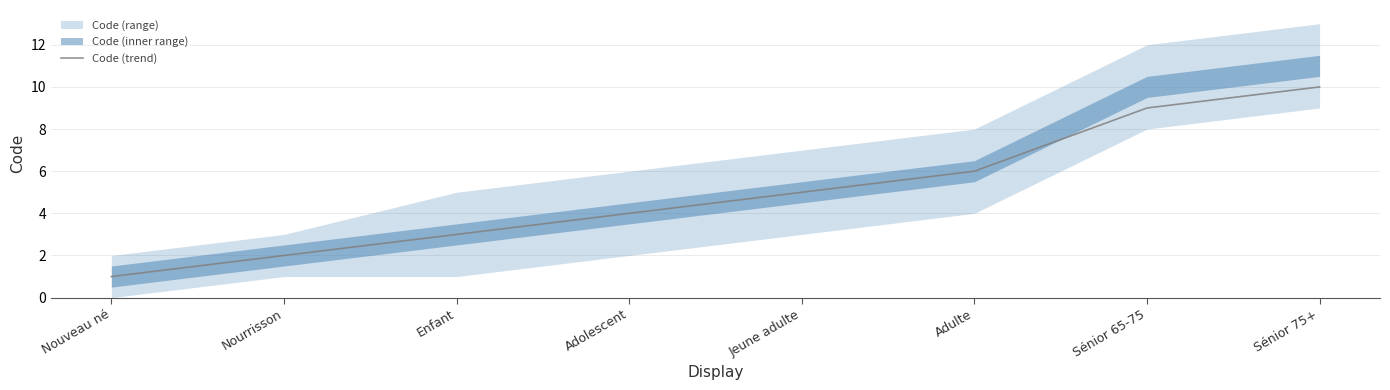

How many values are between 3 and 9?

5